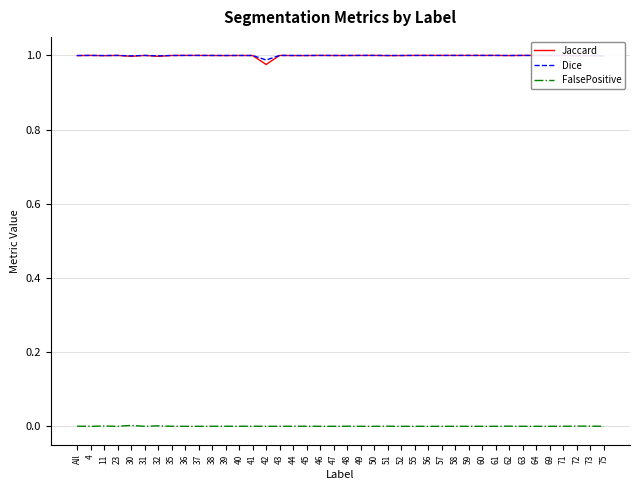

True or false: FalsePositive has more than 1 points higher than both neighbors.

True